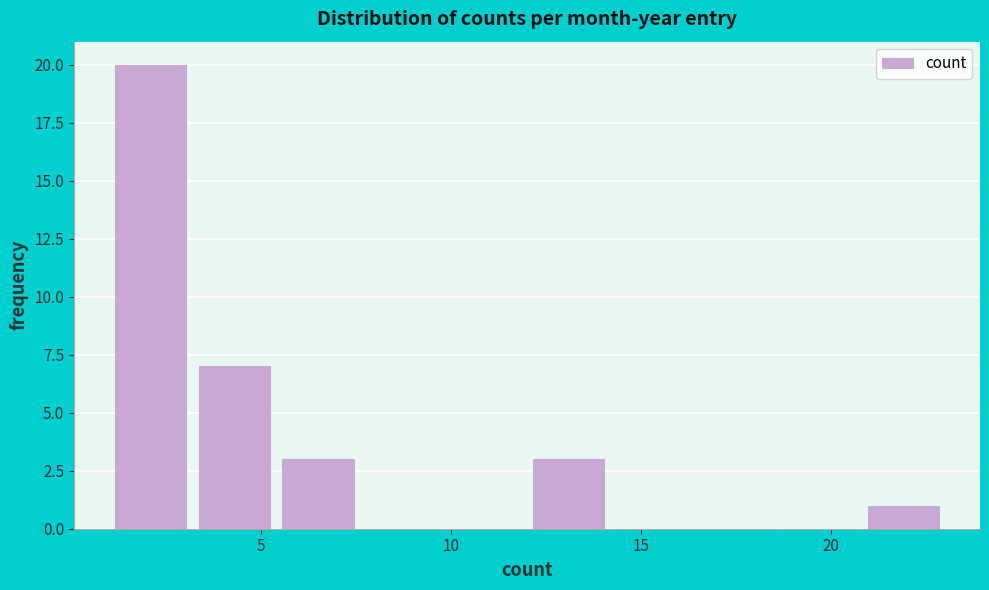

What is the height of the bar covering 3.2 to 5.4 on the x-axis? Neither the bar edges nor the heights are printed on the chart, so give them approximately, as read against the axes.

7